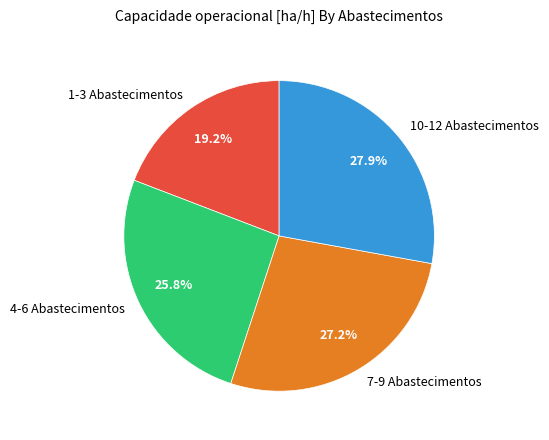

How many segments does this pie chart have?

4